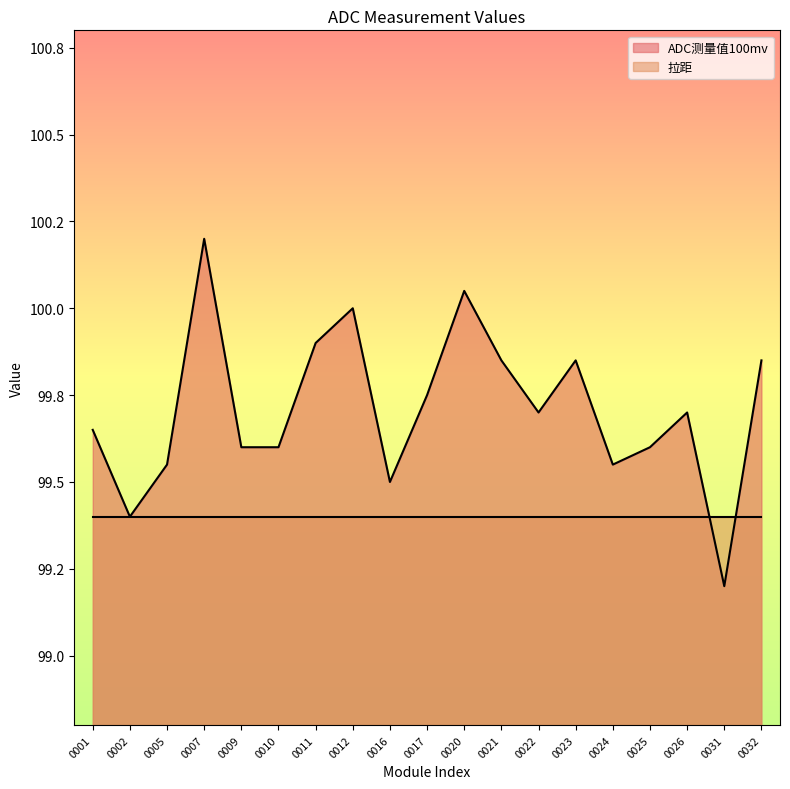

Between 0010 and 0001, which is larger?

0001